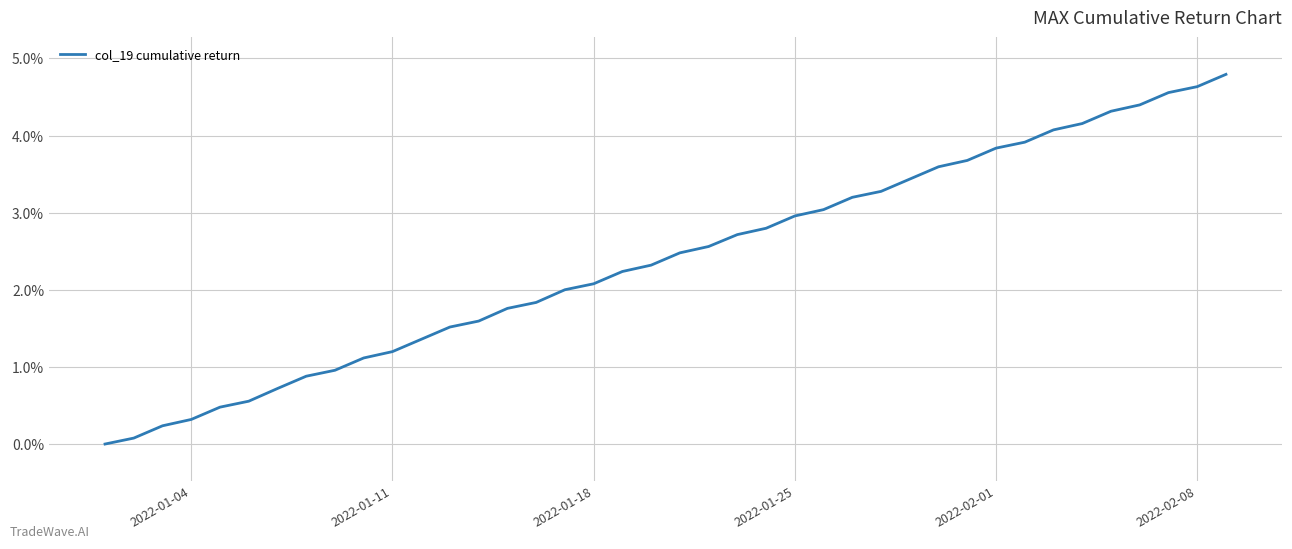

Does the chart display data point markers on the line(s)?

No